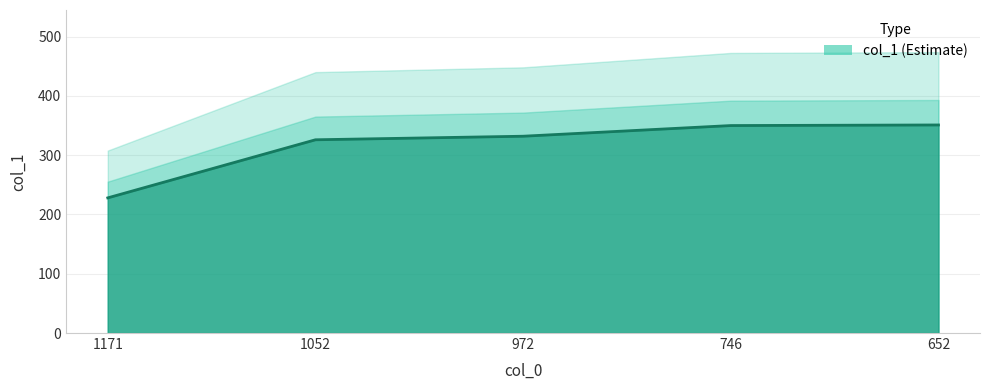

What is the value of the 3rd point from the left?

332